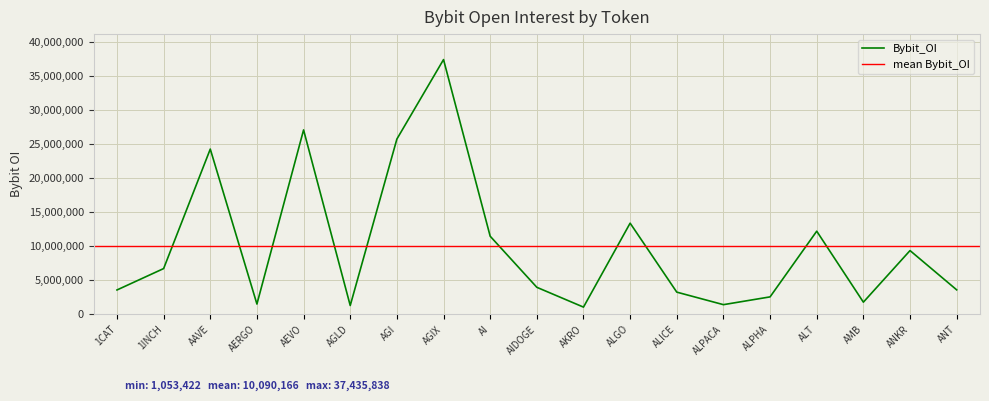

Does the chart display data point markers on the line(s)?

No